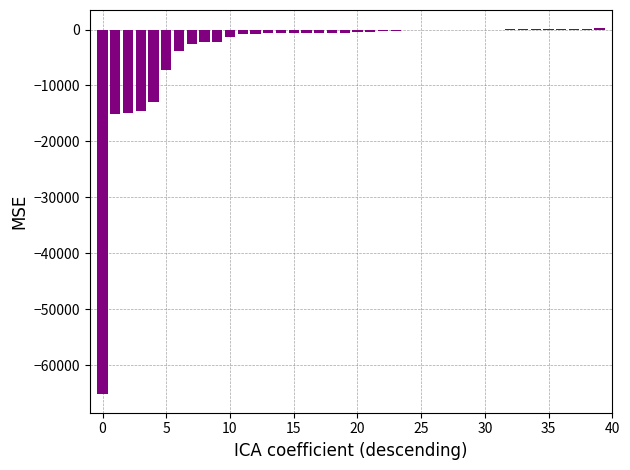

How many data points are above -520?

19